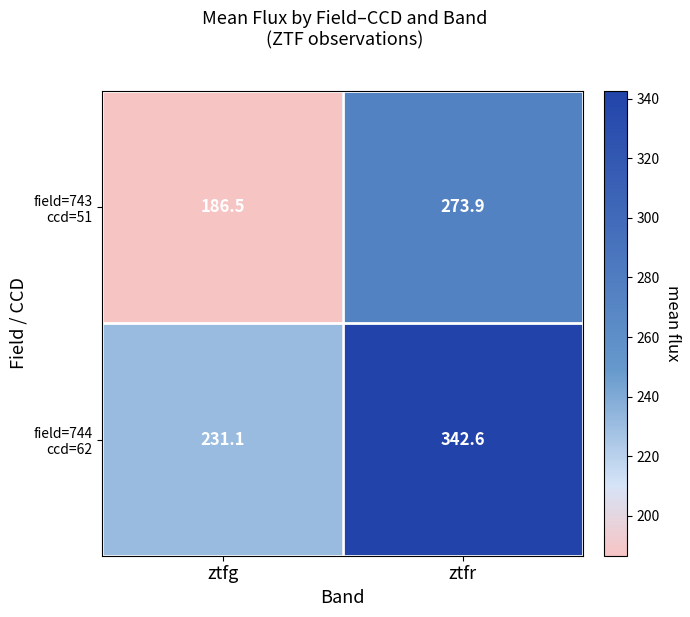

What is the total value across all series at ztfr?

616.5